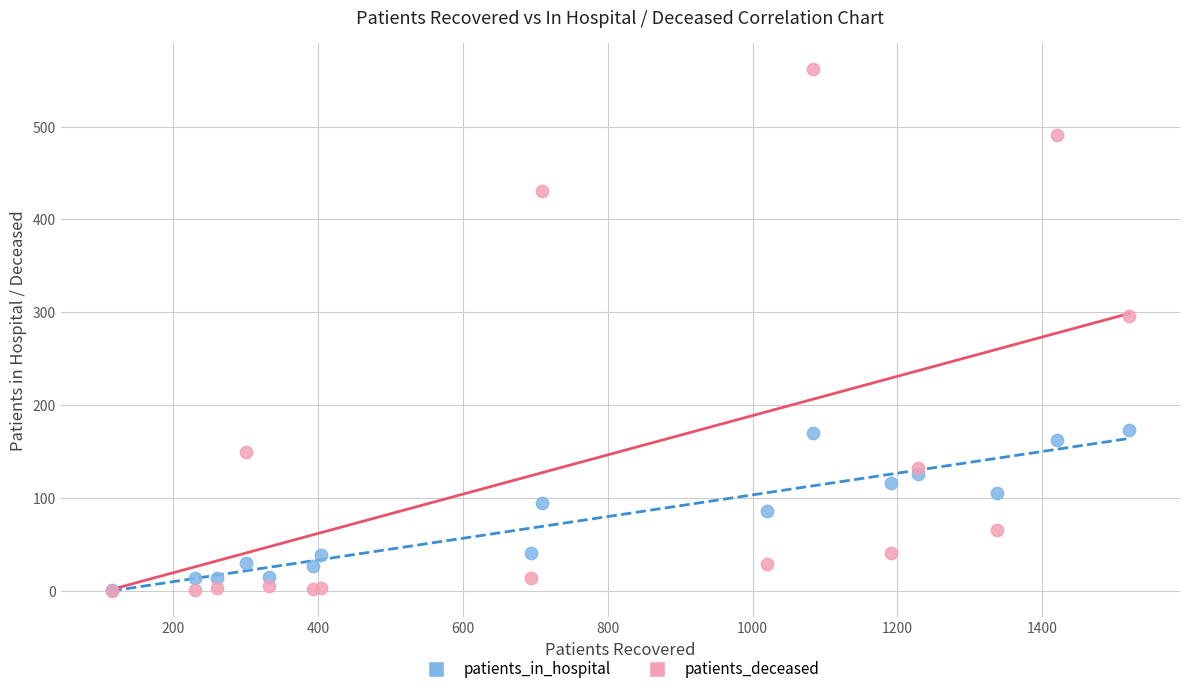

Across all series, what Y value is closest to 281?

296